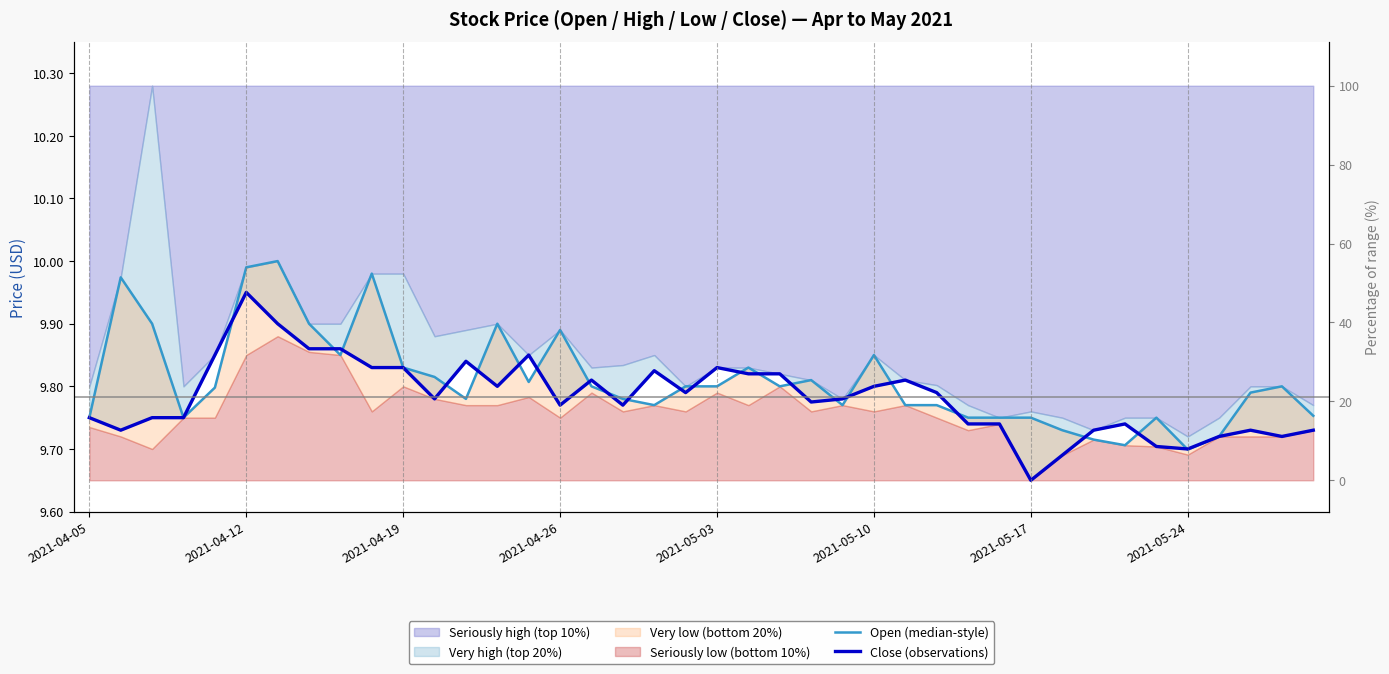

What is the difference between the maximum and minimum values in the Open (median-style) series?

0.3